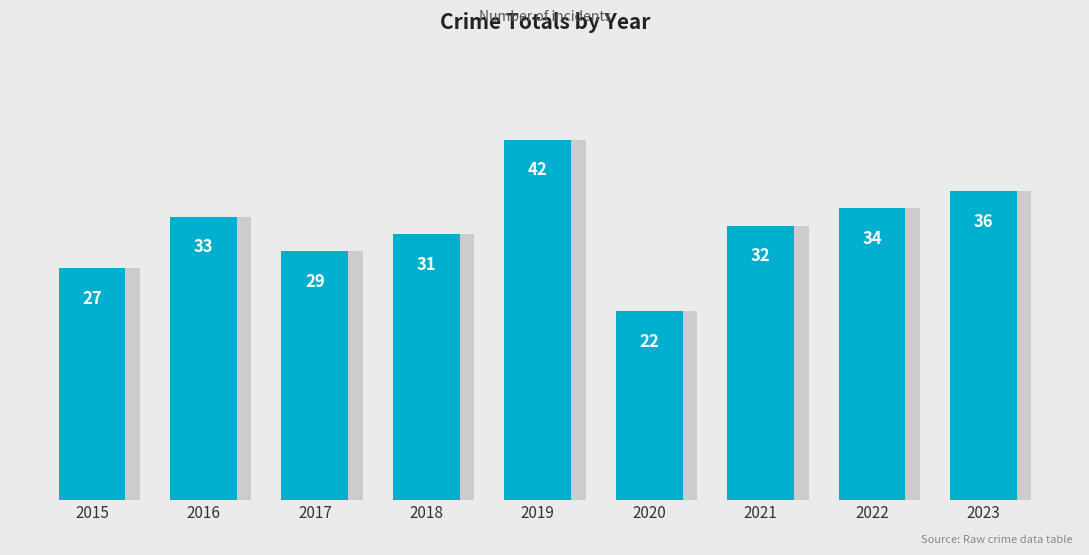

Is it true that the value at 2020 is 36?

False